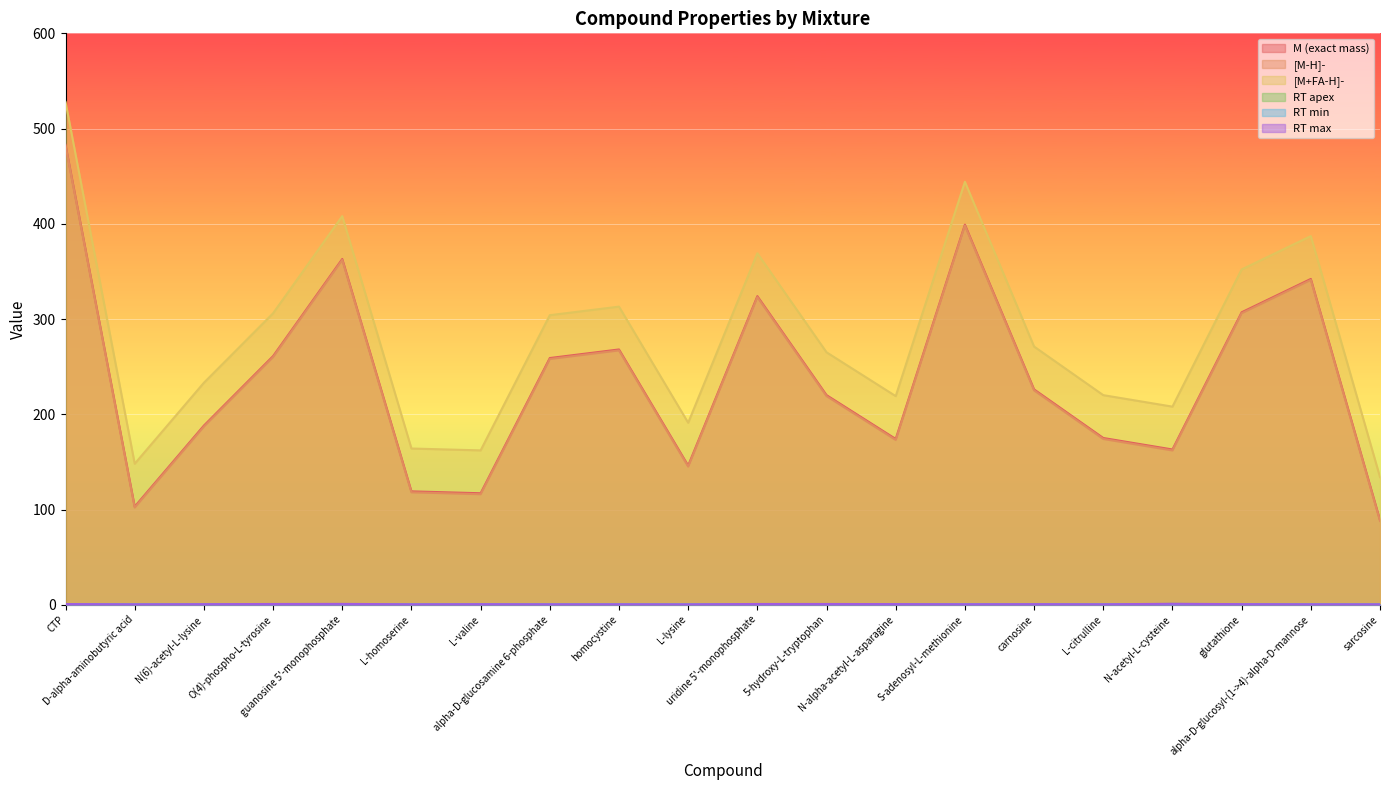

Which series has the largest total across all categories?

[M+FA-H]-